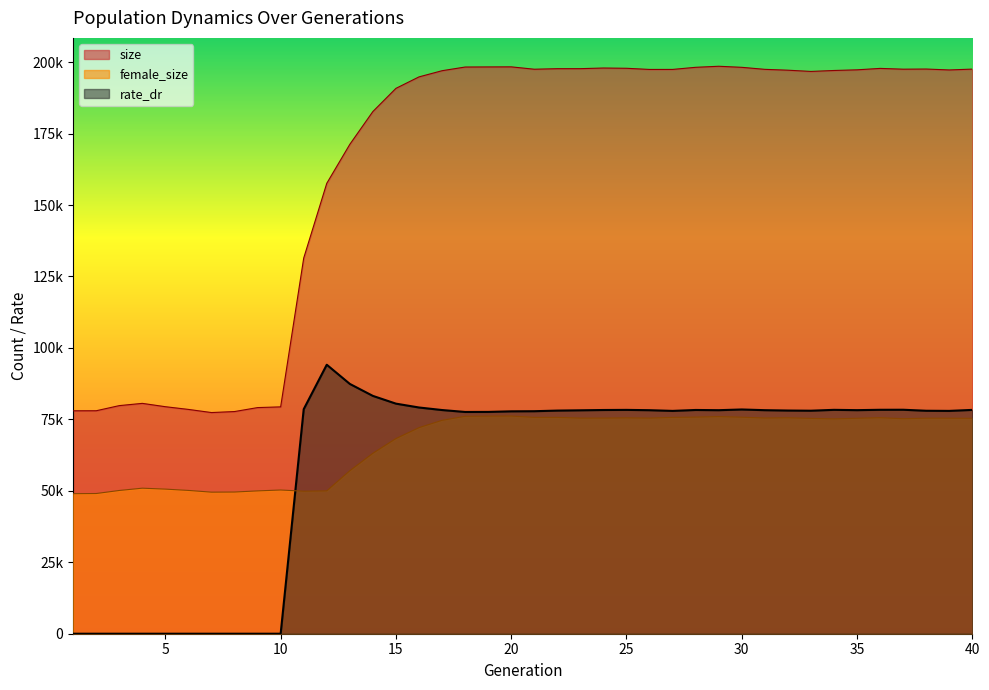

The rate_dr series shows 0.0 at 1. True or false?

True